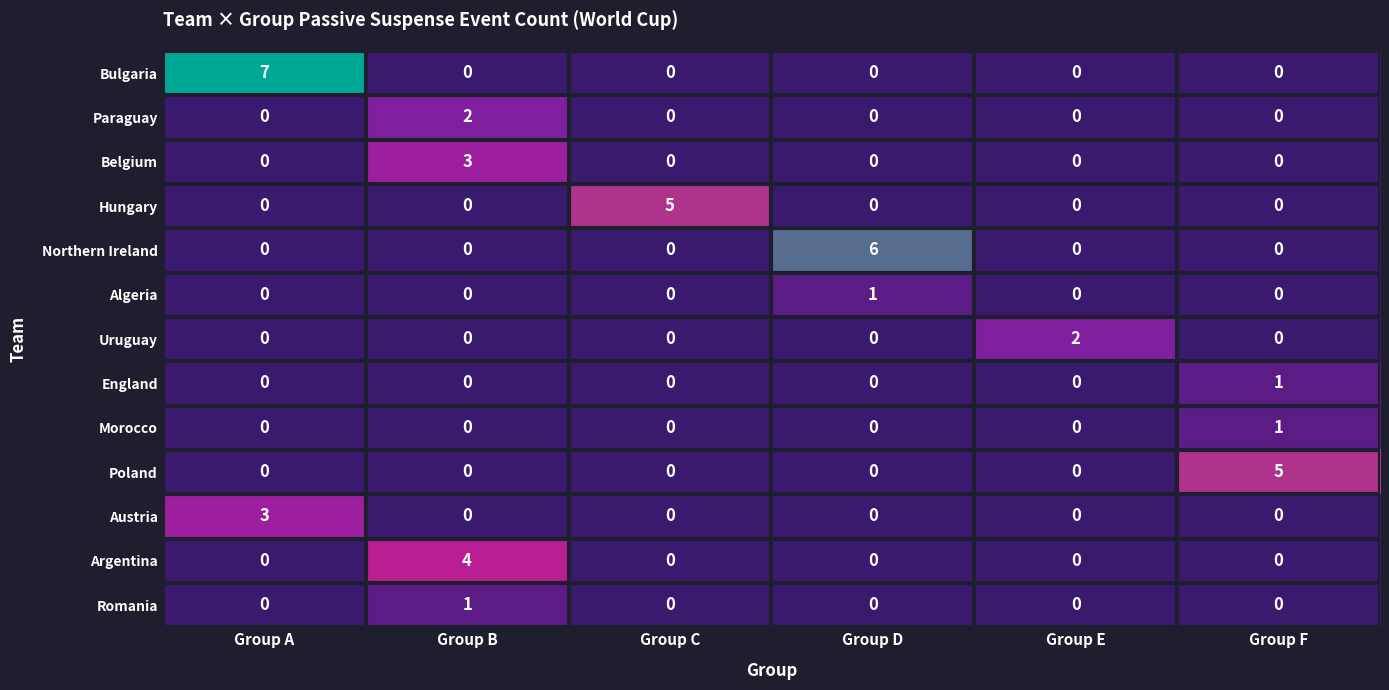

How many Paraguay values are between 0 and 1?

5